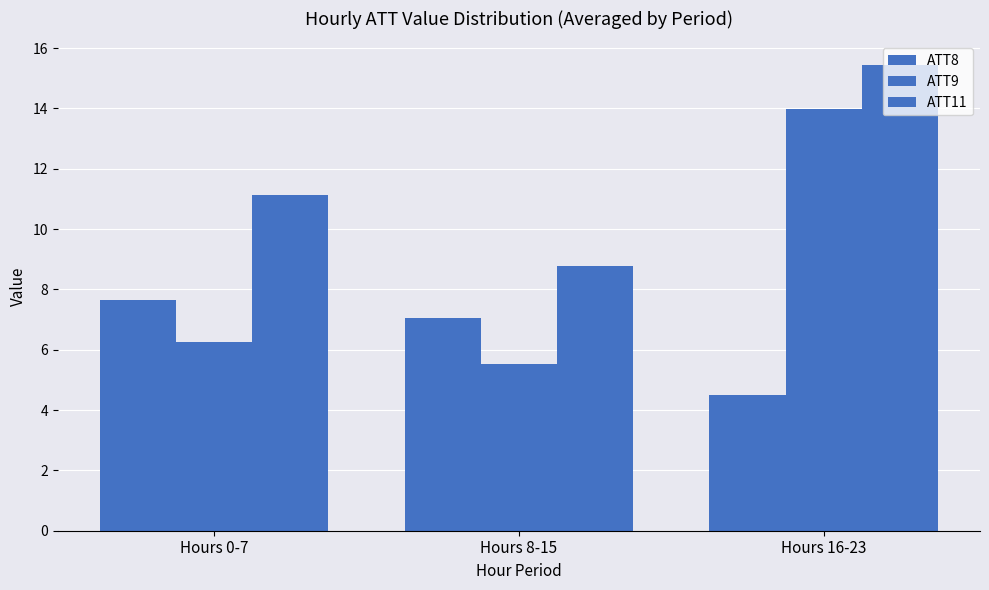

How many data points in ATT8 are above 7?

2